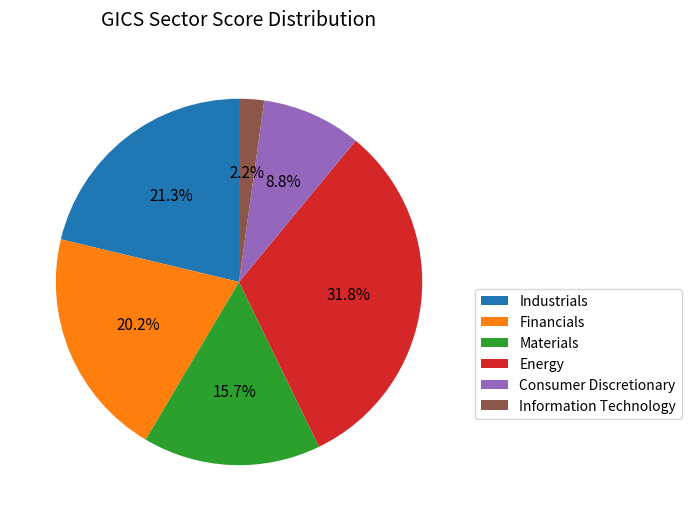

Between Materials and Consumer Discretionary, which is larger?

Materials